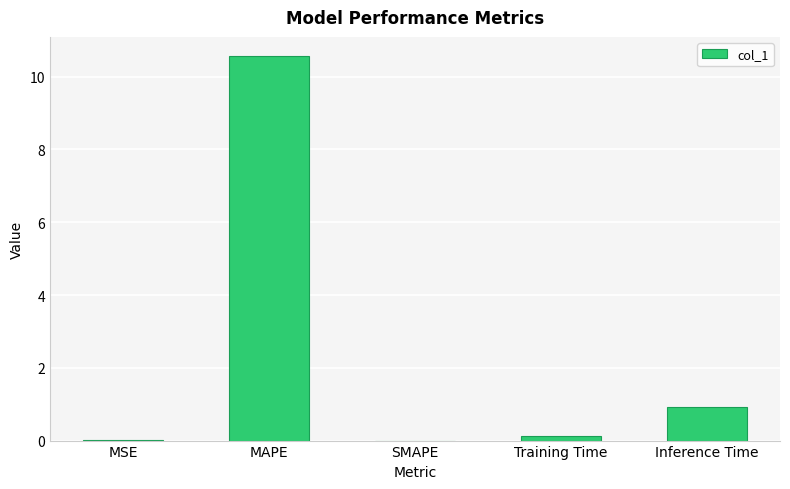

True or false: the data shows 0.9 at Inference Time.

True